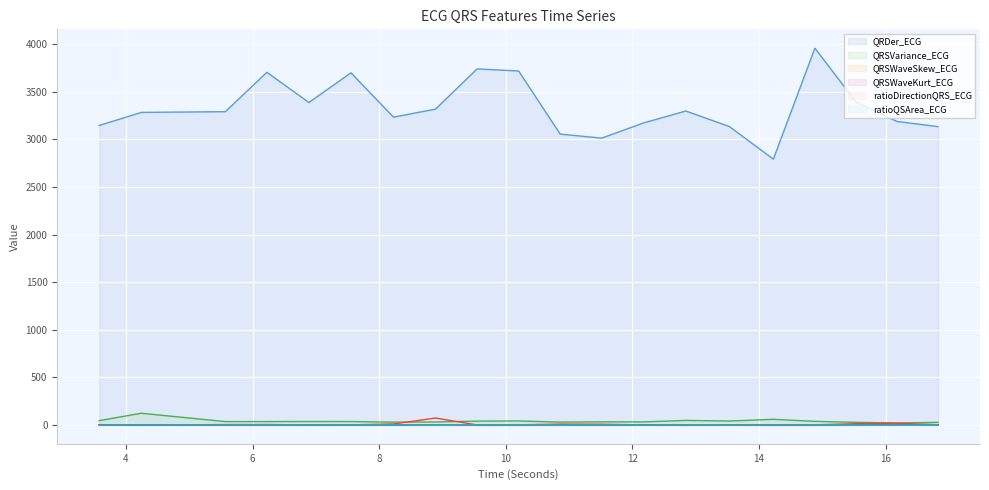

What value does the QRSWaveSkew_ECG series have at 8.2265625?

1.3